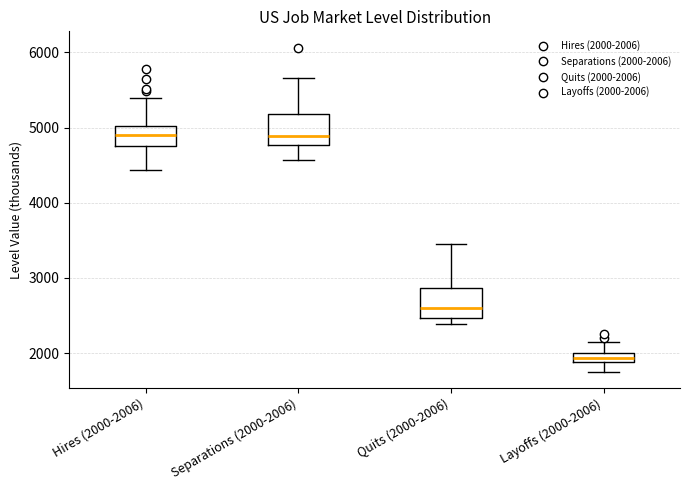

Which box has the lowest median line?

Layoffs (2000-2006)